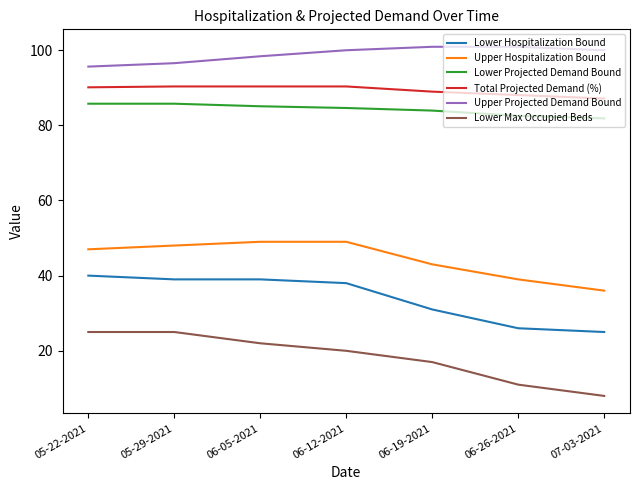

The Upper Hospitalization Bound series shows 49.0 at 06-12-2021. True or false?

True